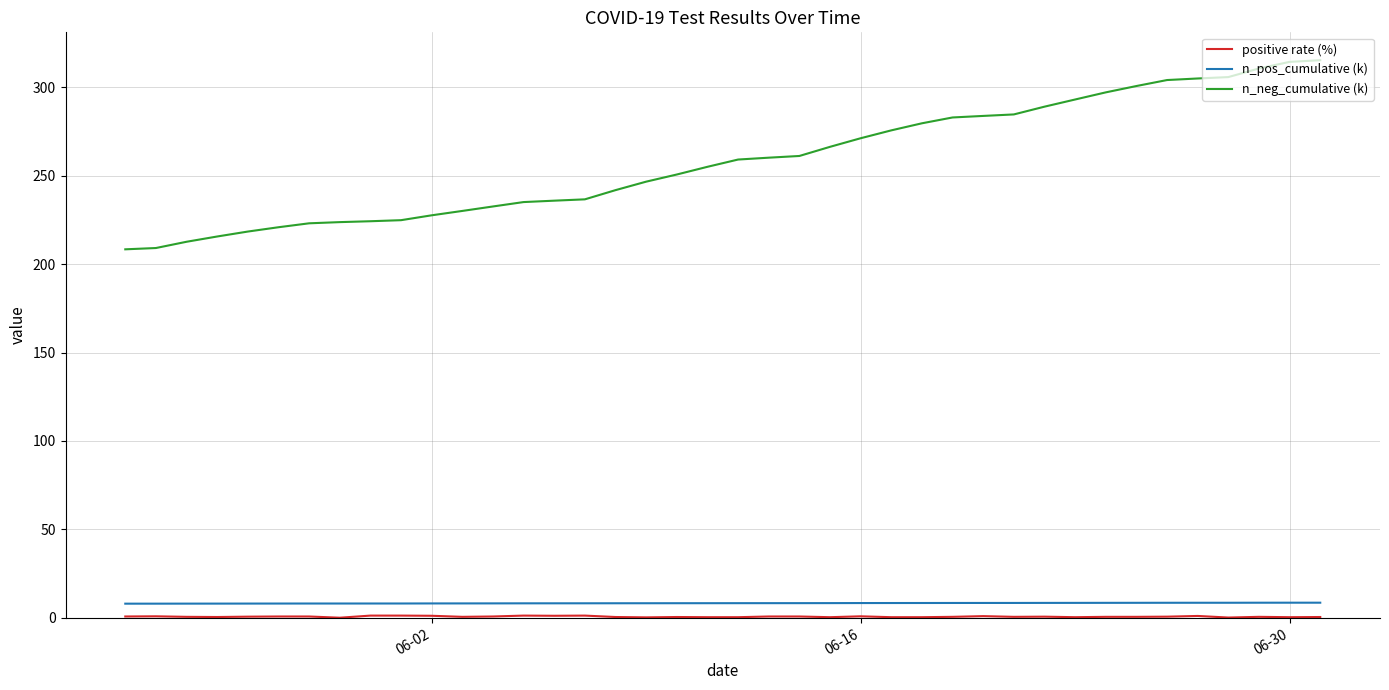

True or false: n_neg_cumulative (k) and n_pos_cumulative (k) cross at least once.

False